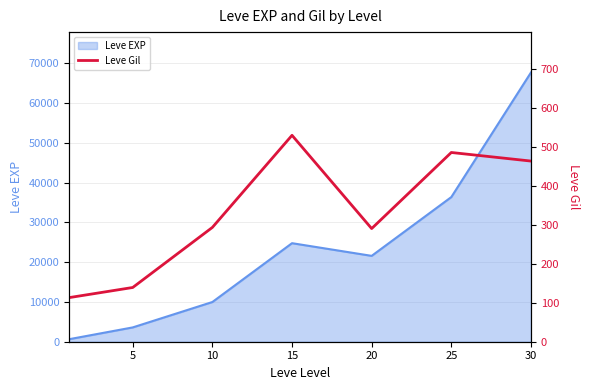

What is the highest value of the Leve EXP series?

67730